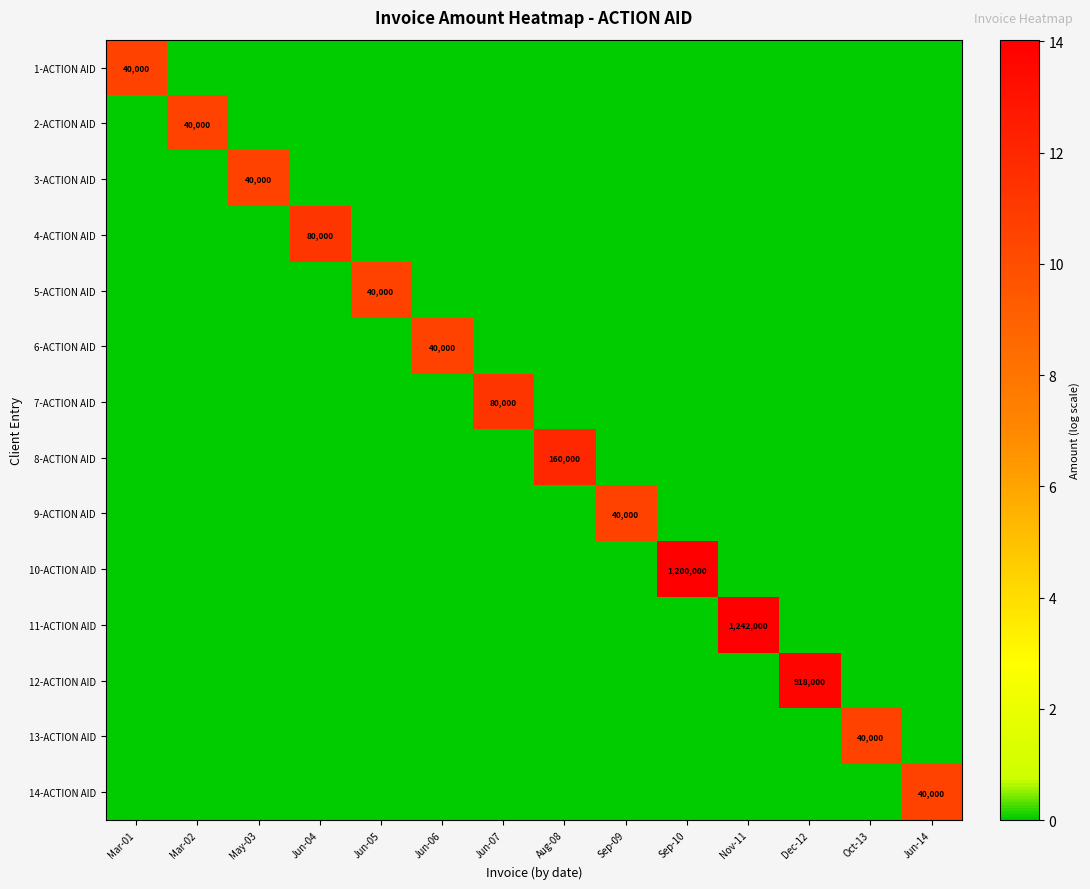

The 13-ACTION AID series shows 0.0 at Aug-08. True or false?

True